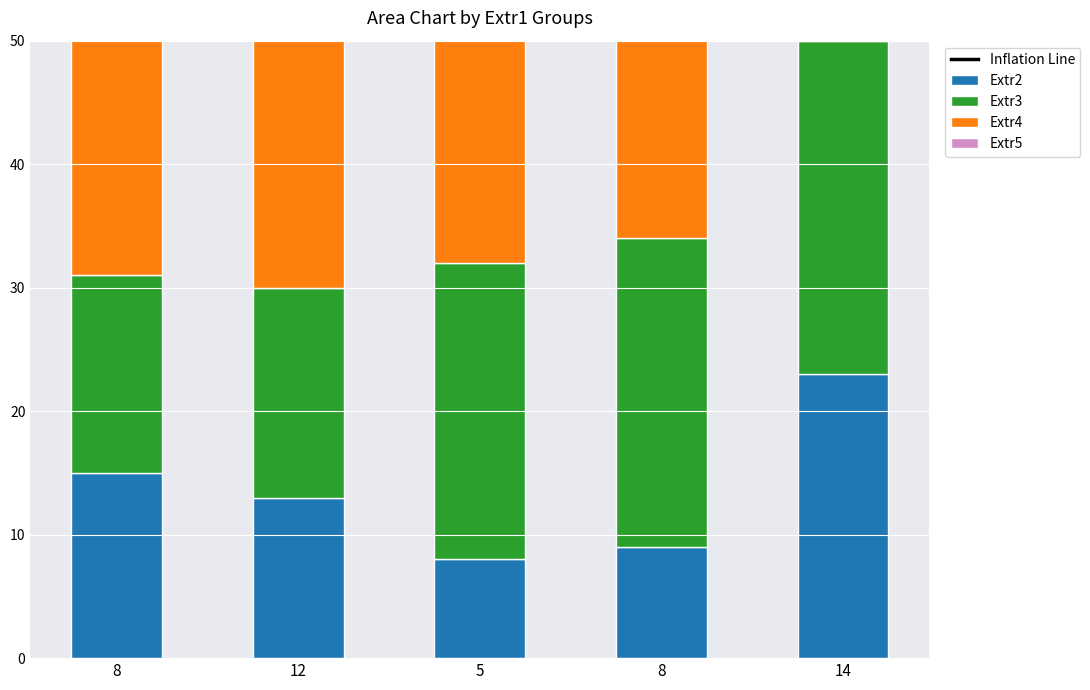

What is the label of the 3rd bar from the right?

5